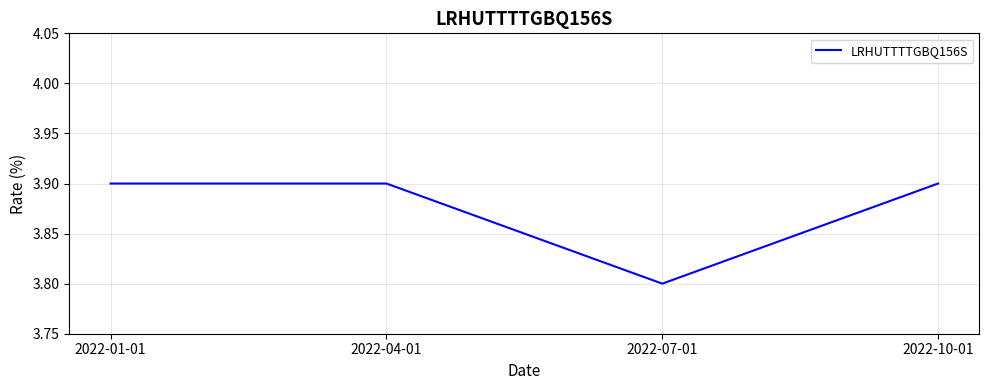

True or false: the data shows 3.8 at 2022-07-01.

True